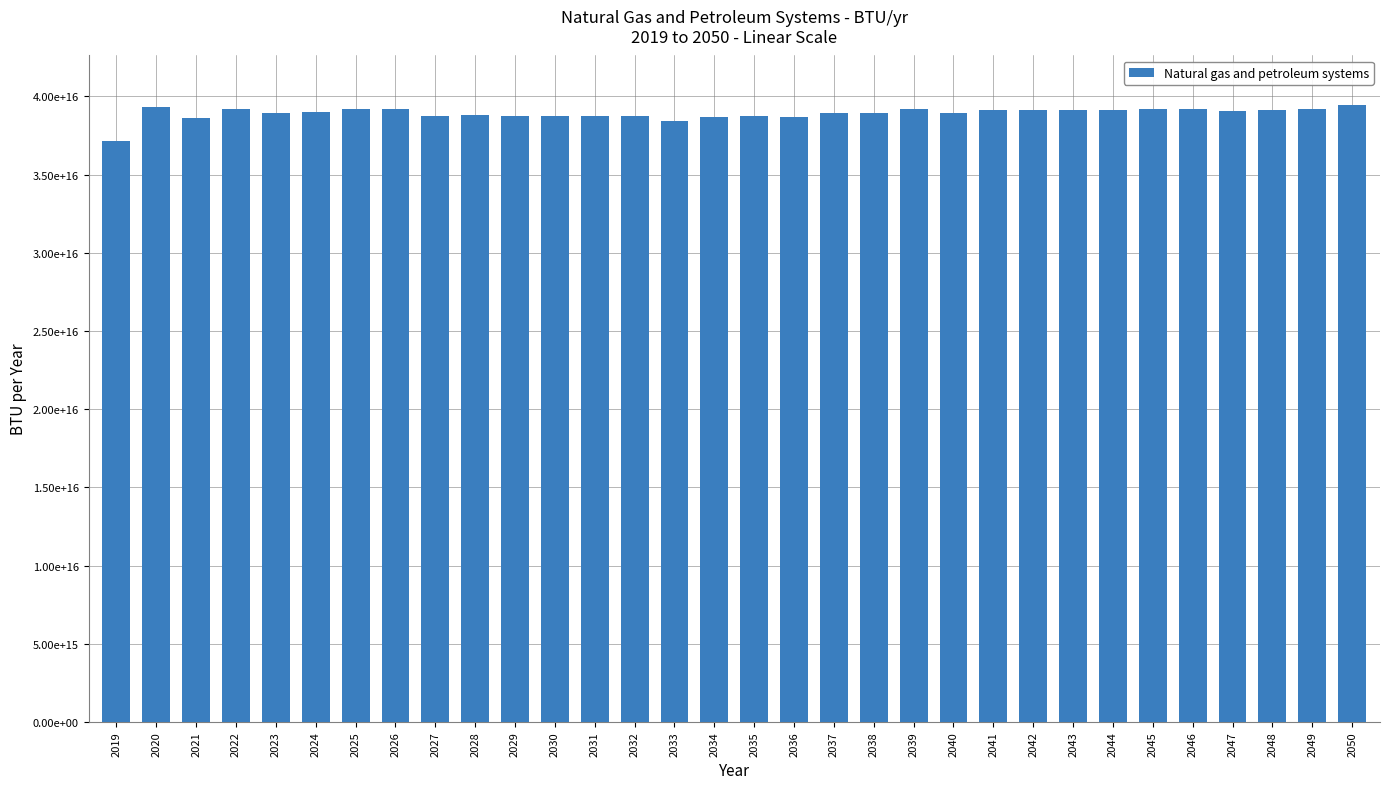

At which label does the data first exceed 38977313505233488?

2020